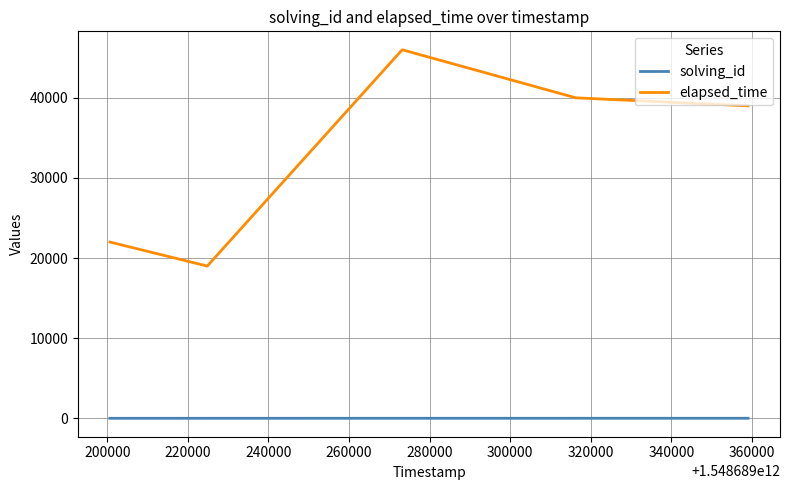

True or false: solving_id and elapsed_time cross at least once.

False